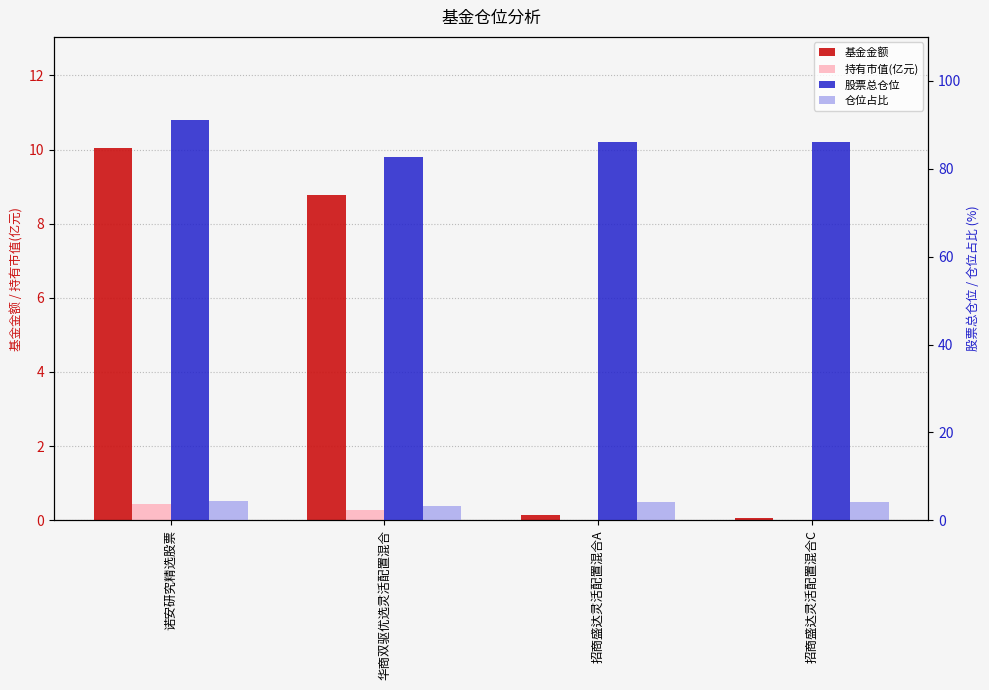

Which series has the largest range (max minus min)?

基金金额